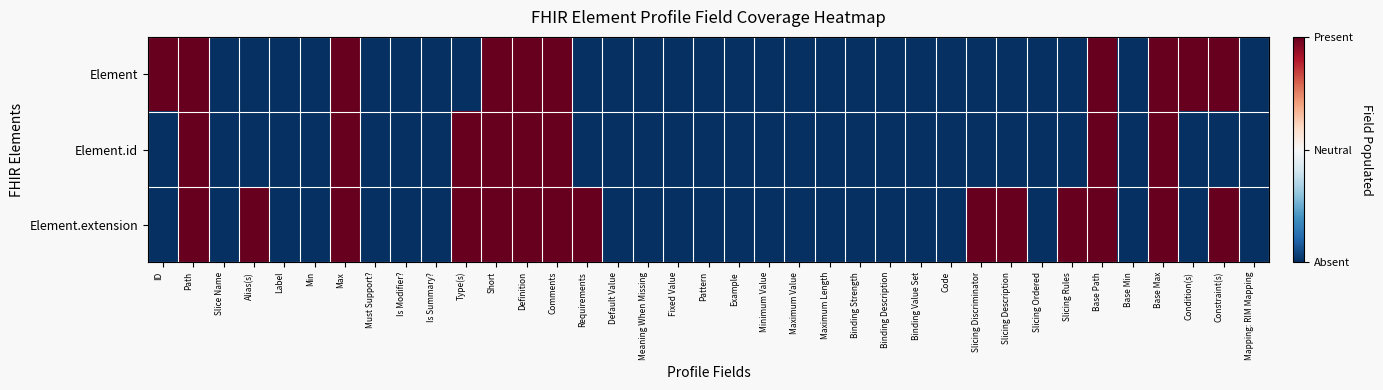

Which category has the highest value across all series?

ID